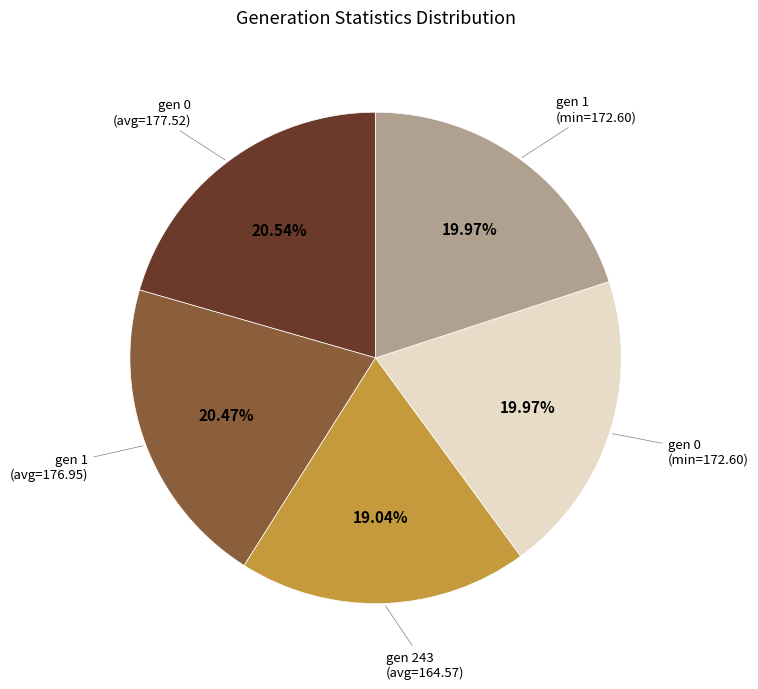

Is there a majority slice in this chart?

No